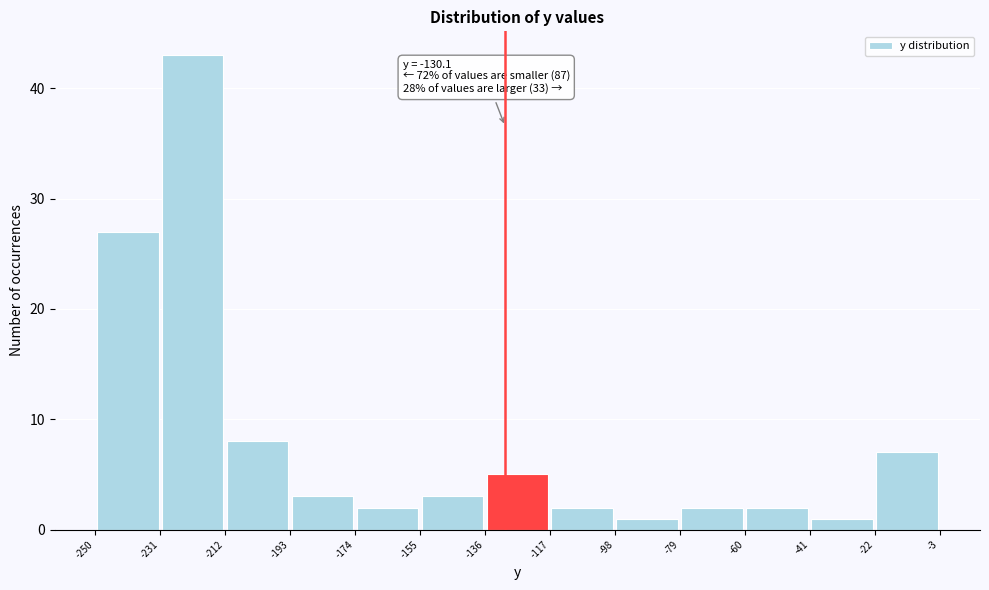

Over which range of the x-axis is the bar tallest?

-231 to -212